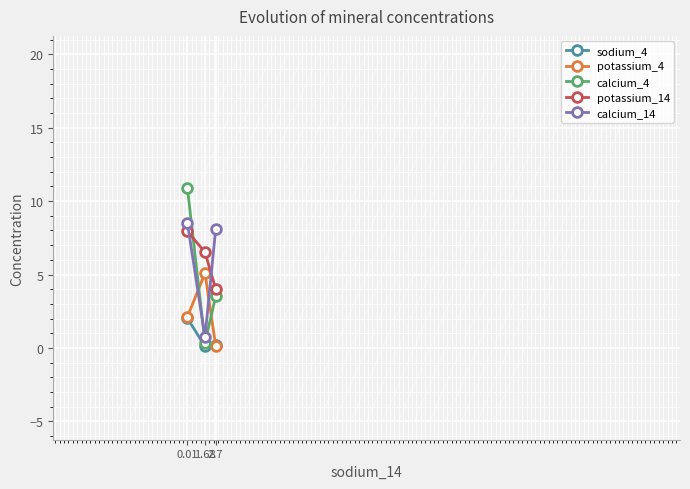

How many data points in calcium_4 are less than 3?

1